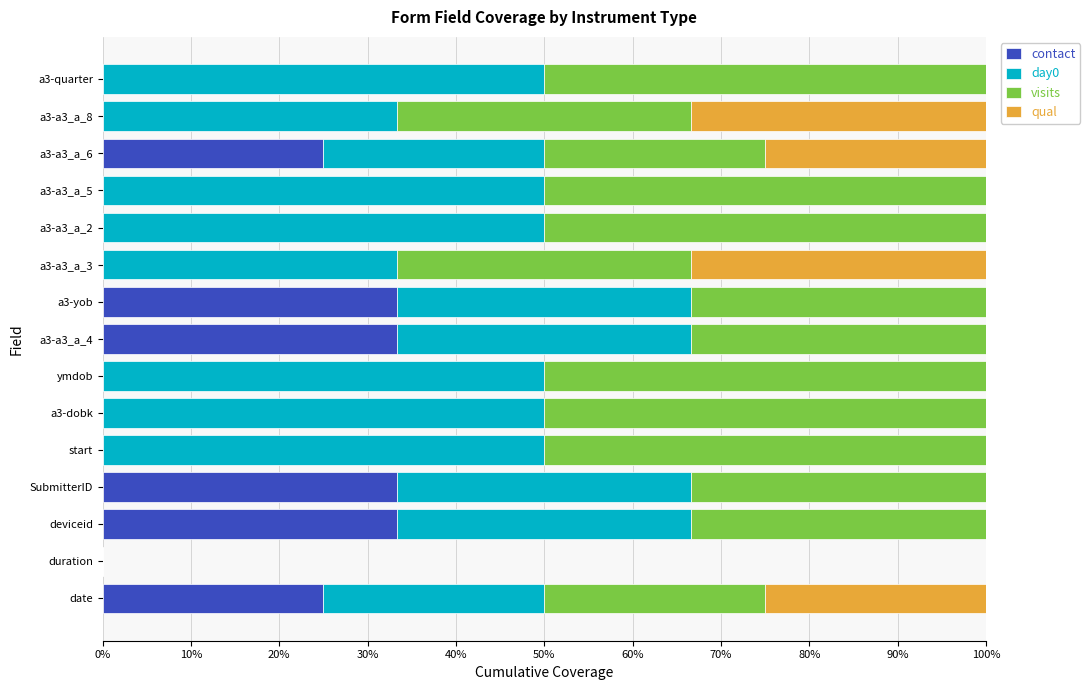

What is the total value across all series at a3-a3_a_6?

100.0